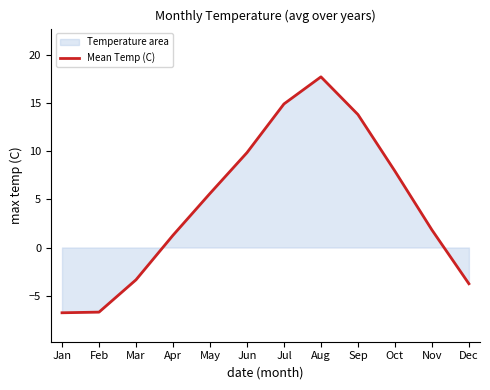

At which label is the value closest to 5?

May